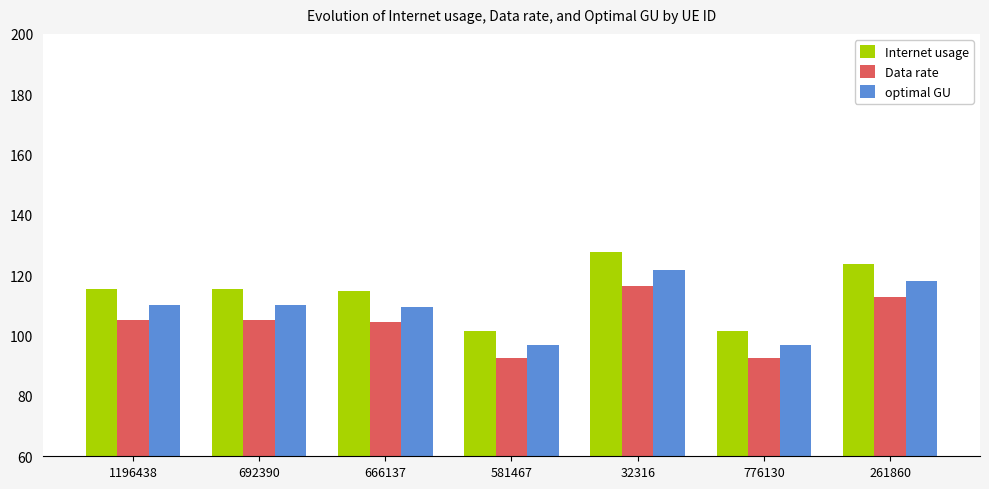

How many groups of bars are there?

7